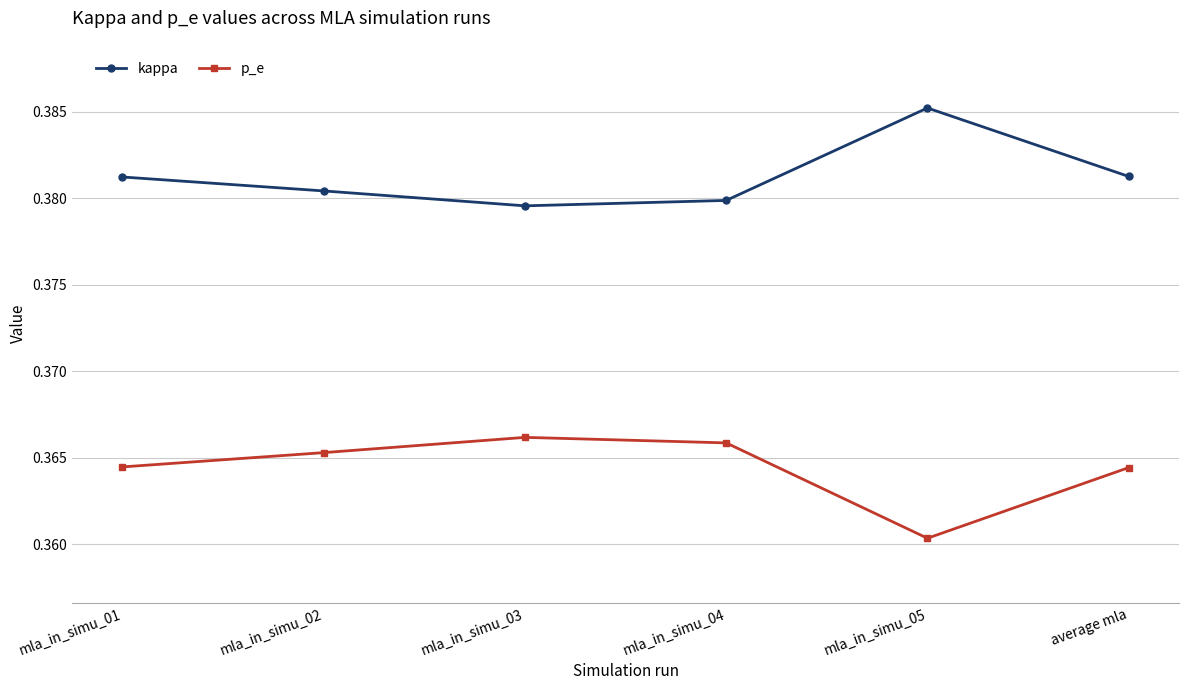

True or false: p_e and kappa cross at least once.

False